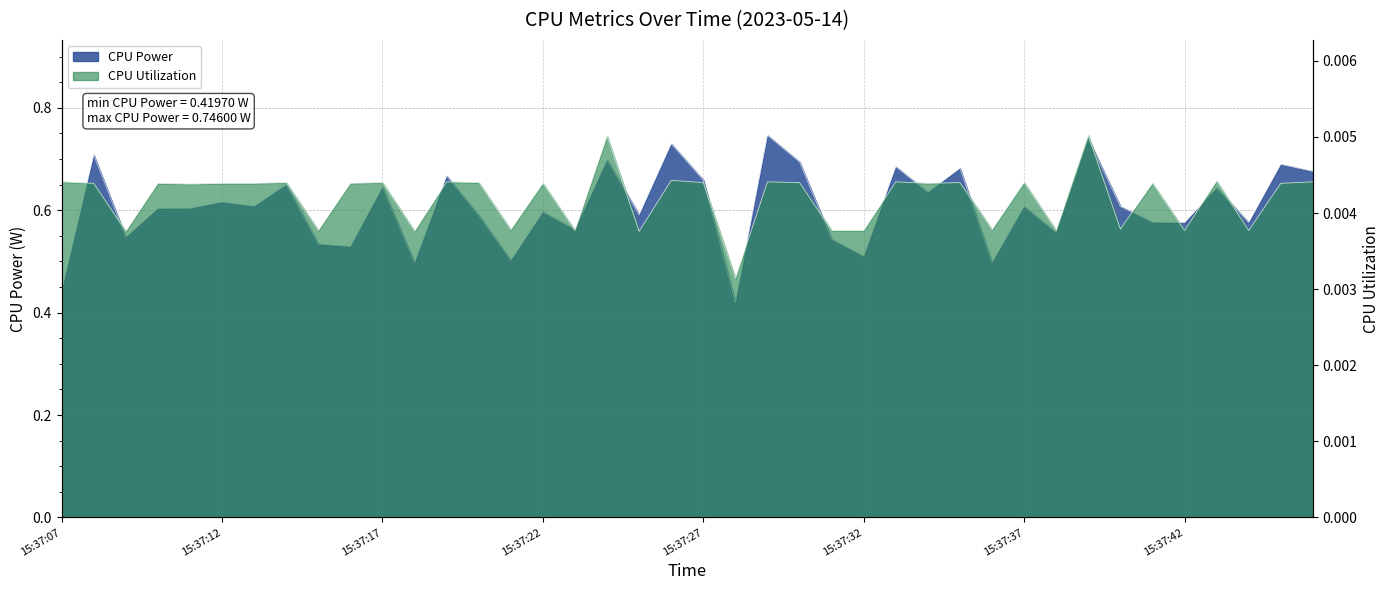

What is the value of the CPU Power point at the 4th from the left?

0.6